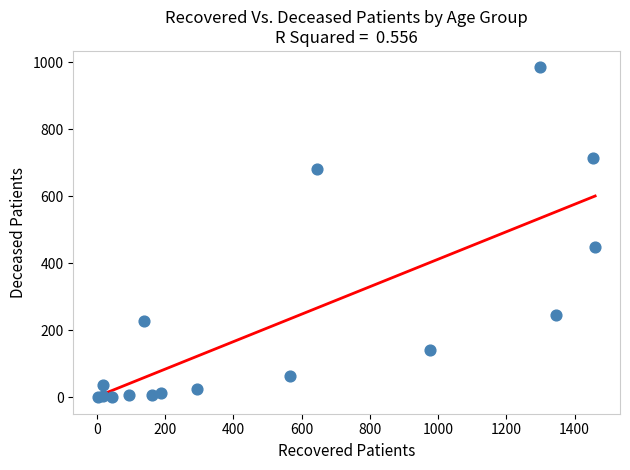

What Y value in the scatter plot is closest to 492?

449